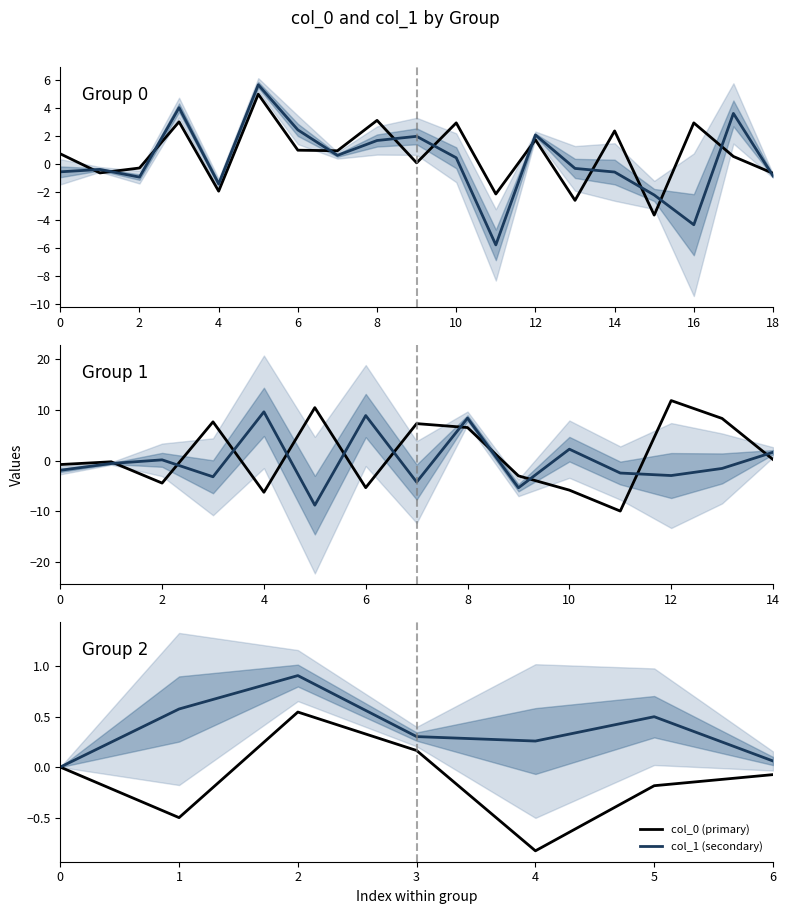

True or false: col_0 (primary) and col_1 (secondary) cross at least once.

False